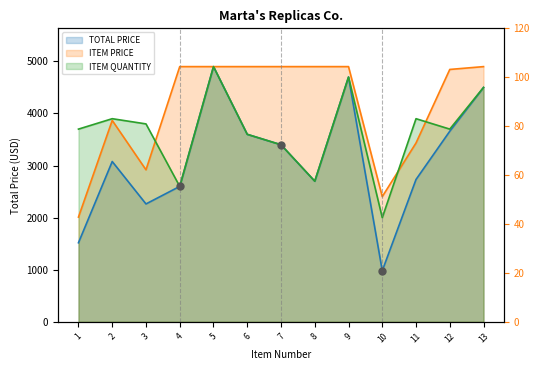

Is it true that ITEM QUANTITY equals 2600.0 at 4?

True